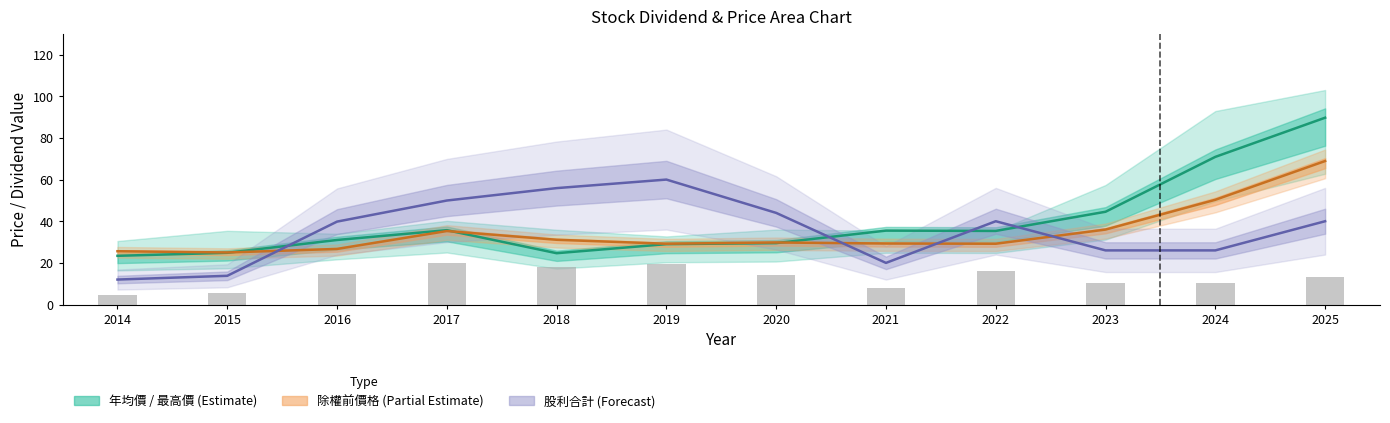

Between 2016 and 2014, which is larger?

2016